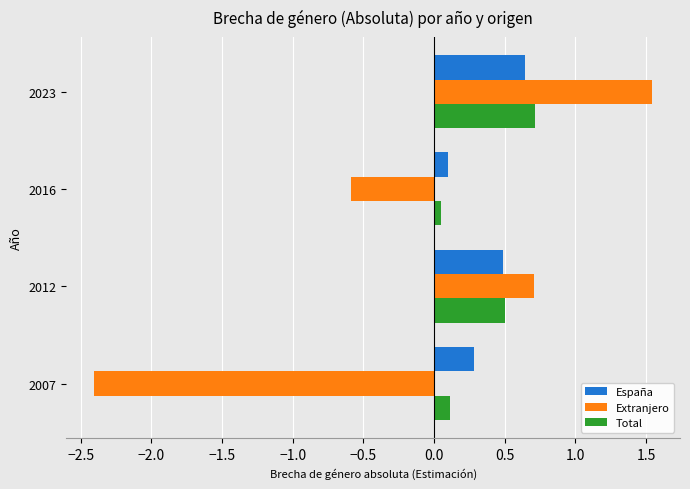

List the labels in order of Total value, largest first.

2023, 2012, 2007, 2016